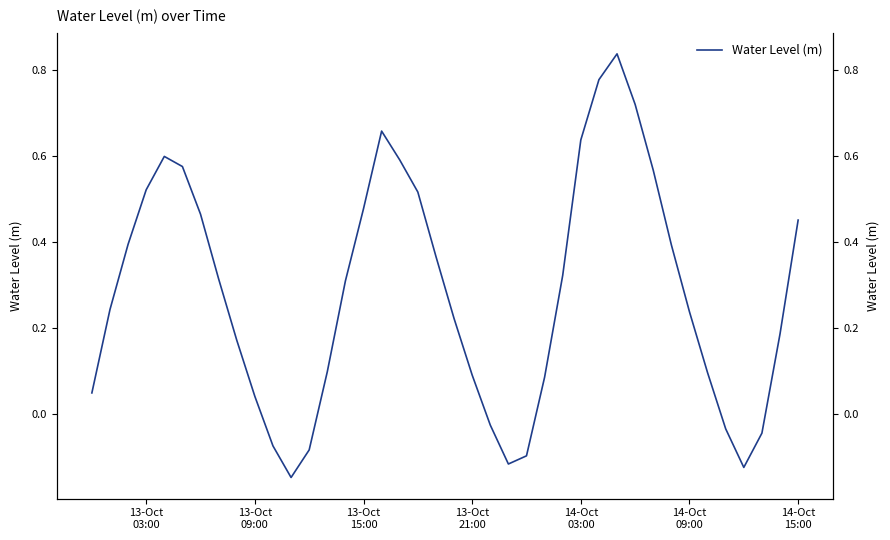

What position from the right is 13-Oct 09:00?

31